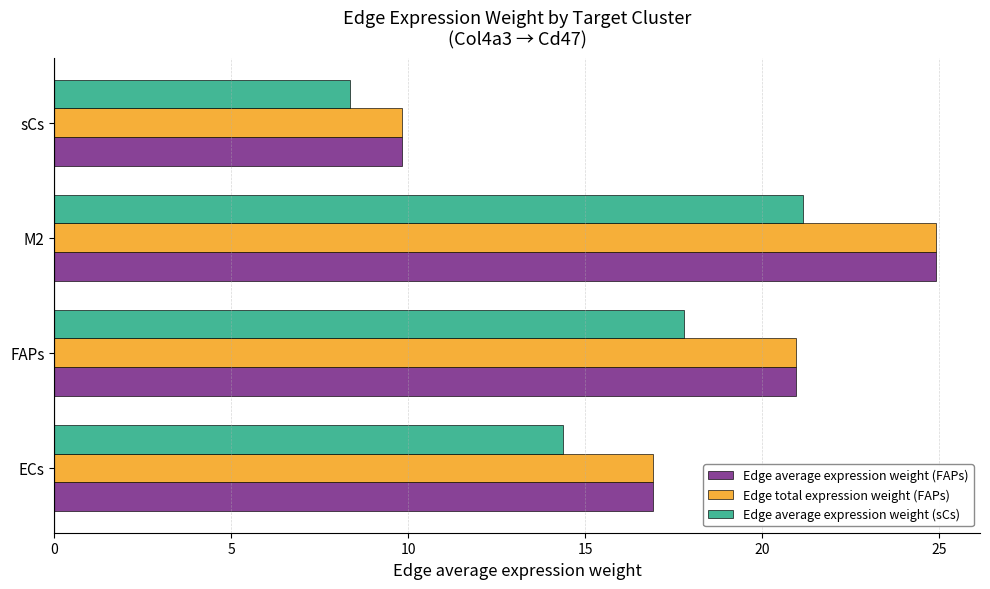

What is the total value across all series at ECs?

48.2